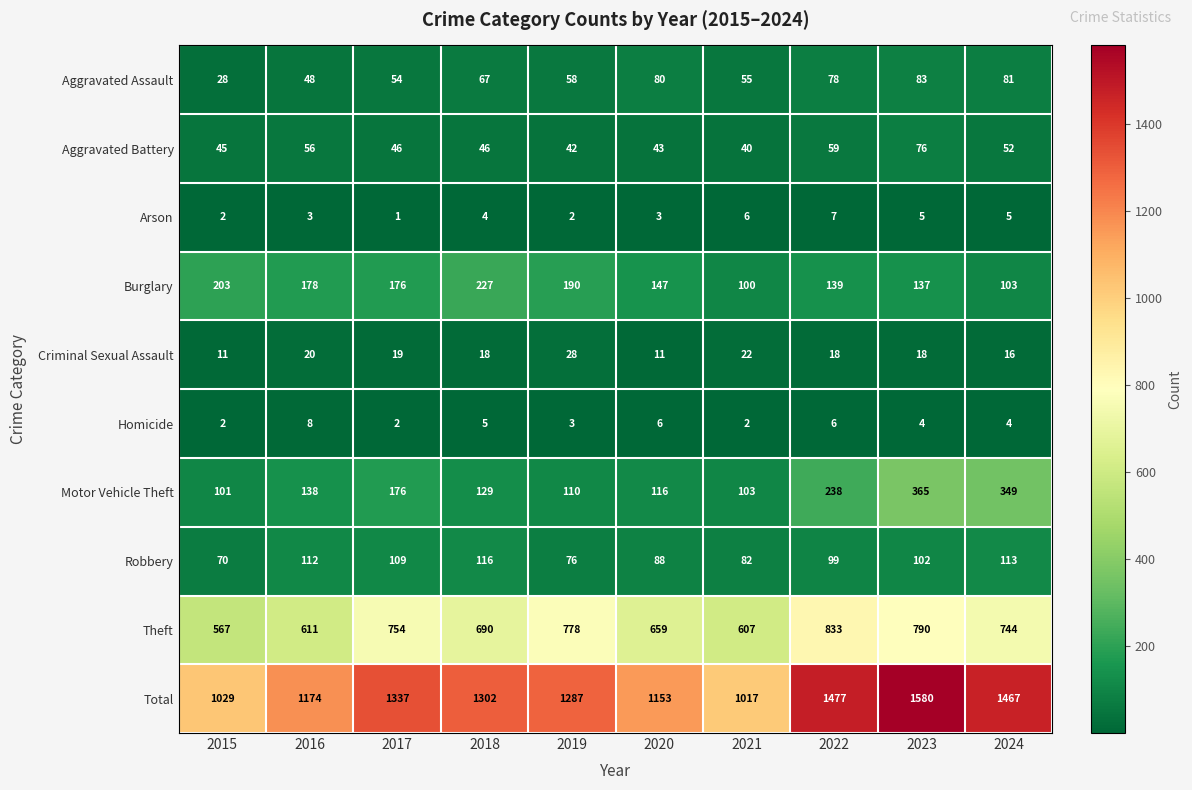

Which series has the largest range (max minus min)?

Total